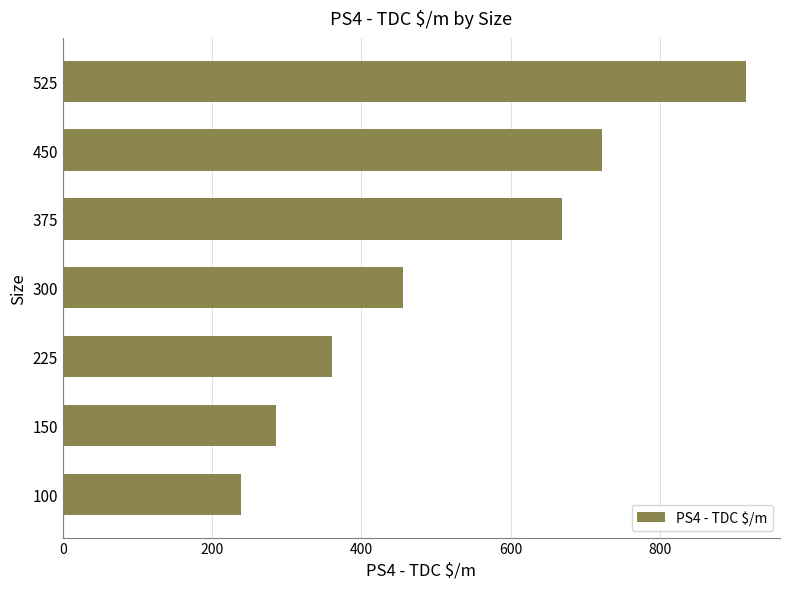

Reading top to bottom, what are all the values shown in this chart?

525=915	450=722	375=669	300=455	225=360	150=286	100=239